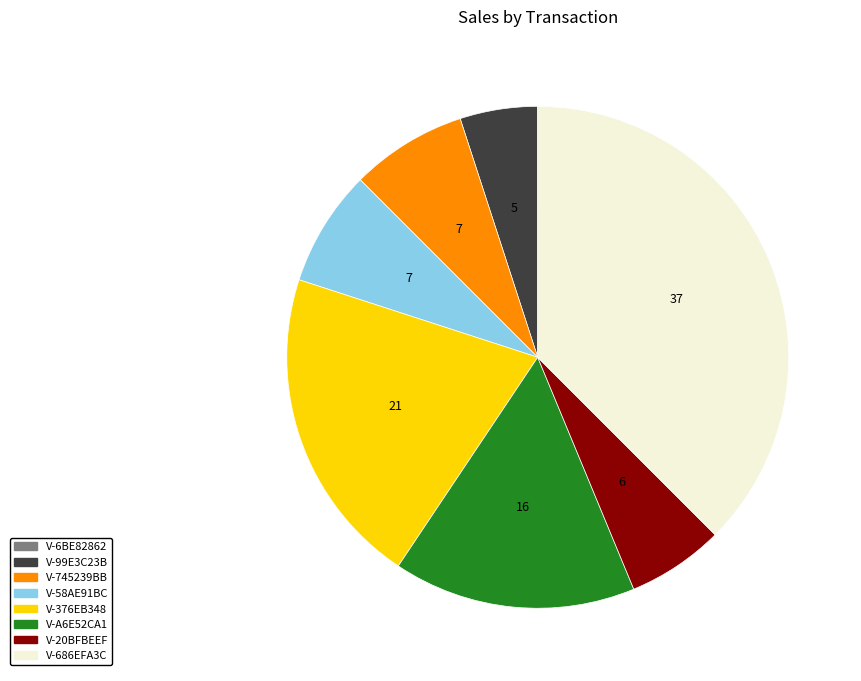

True or false: V-A6E52CA1 accounts for 6% of the total.

False